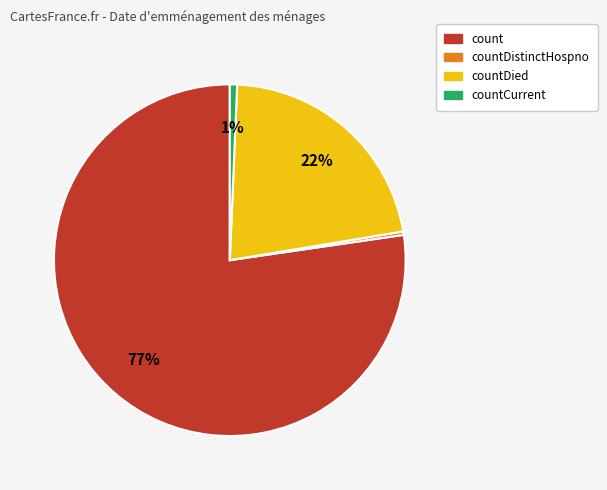

Is there any slice that represents more than half of the pie?

Yes